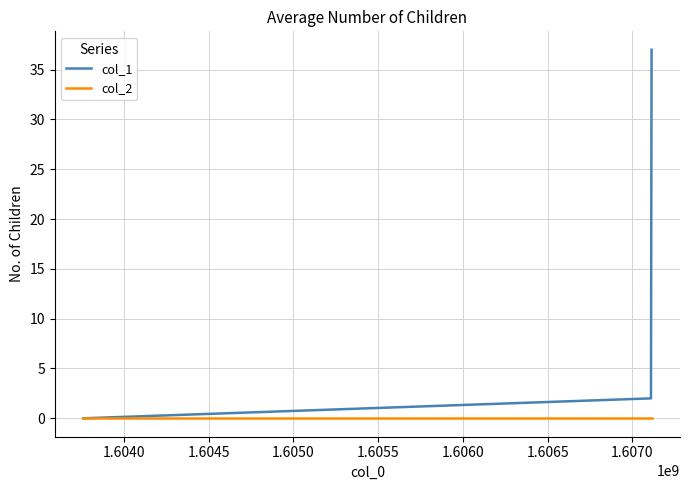

Rank the series by their maximum value, from lowest to highest.

col_2, col_1